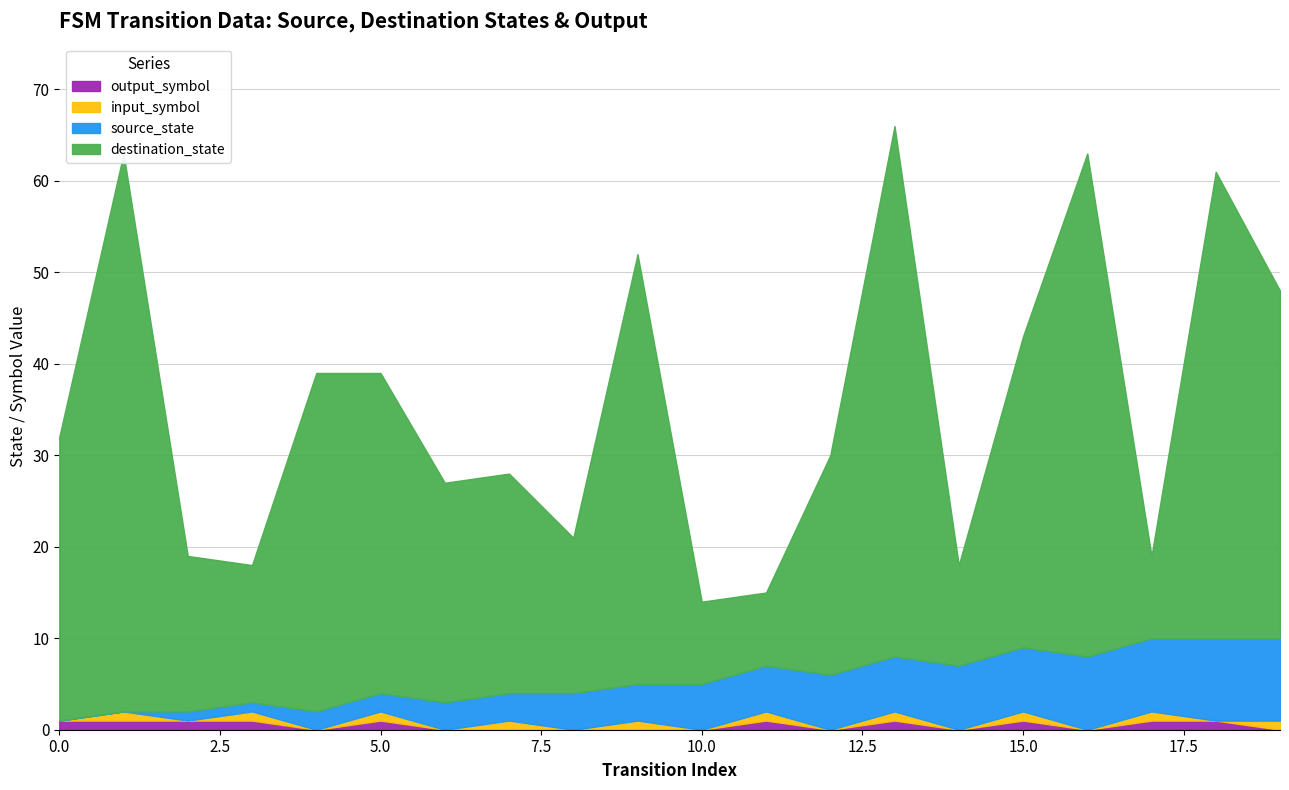

How many lines are shown in the chart?

4